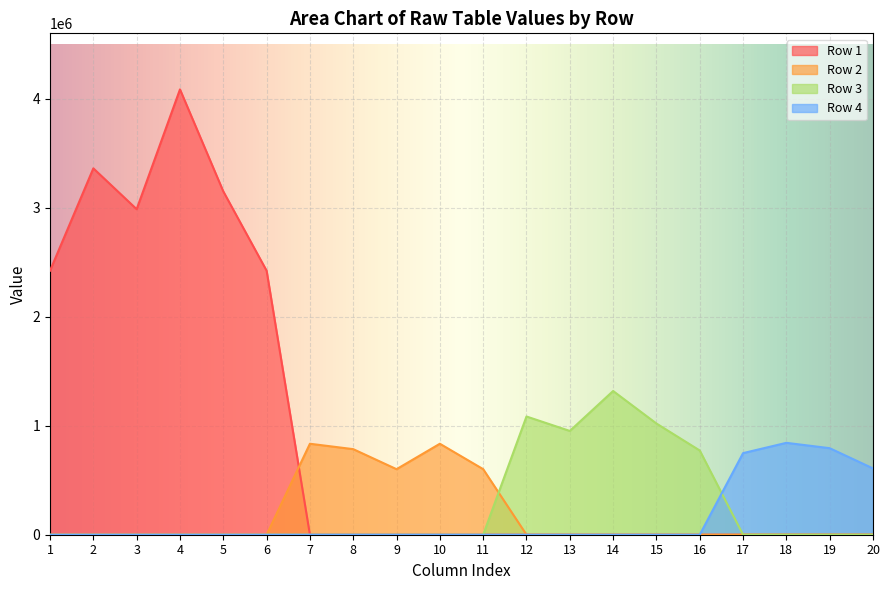

What is the difference between the maximum and minimum values in the Row 2 series?

834664.0